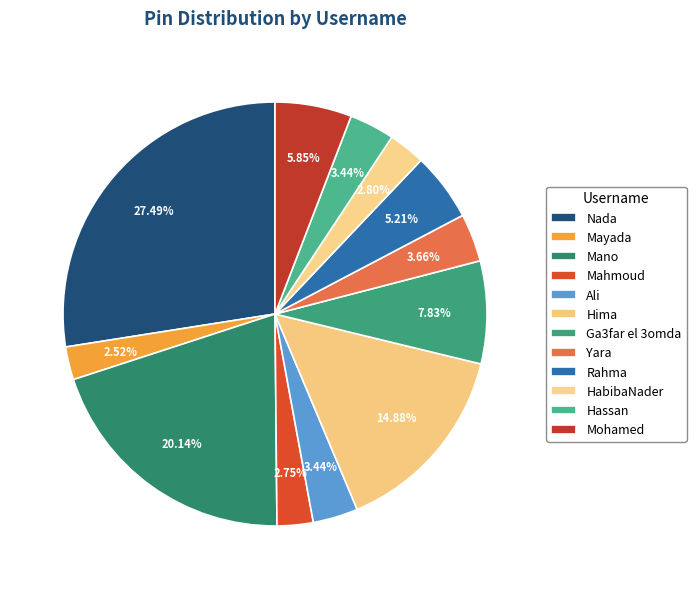

To the nearest percent, what is the combined percentage of Ga3far el 3omda and Rahma?

13%